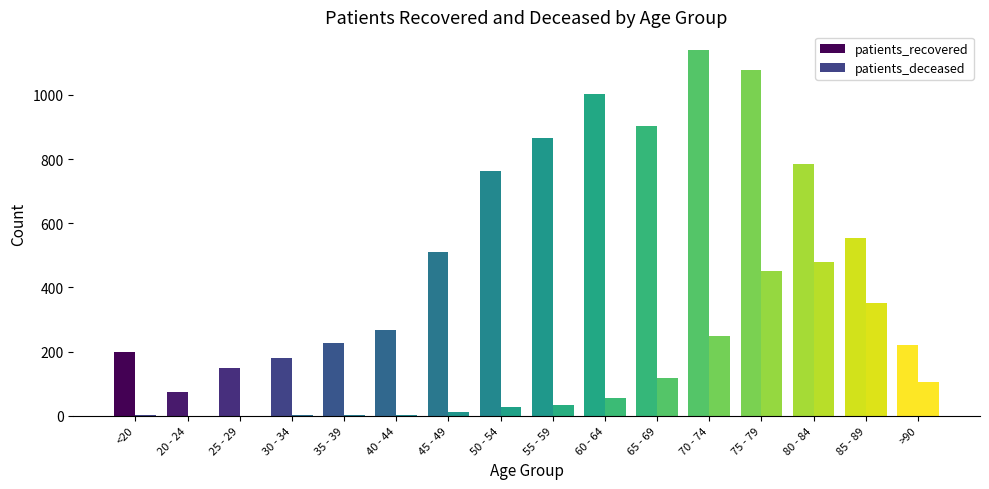

Which category has the highest value in the patients_deceased series?

80 - 84